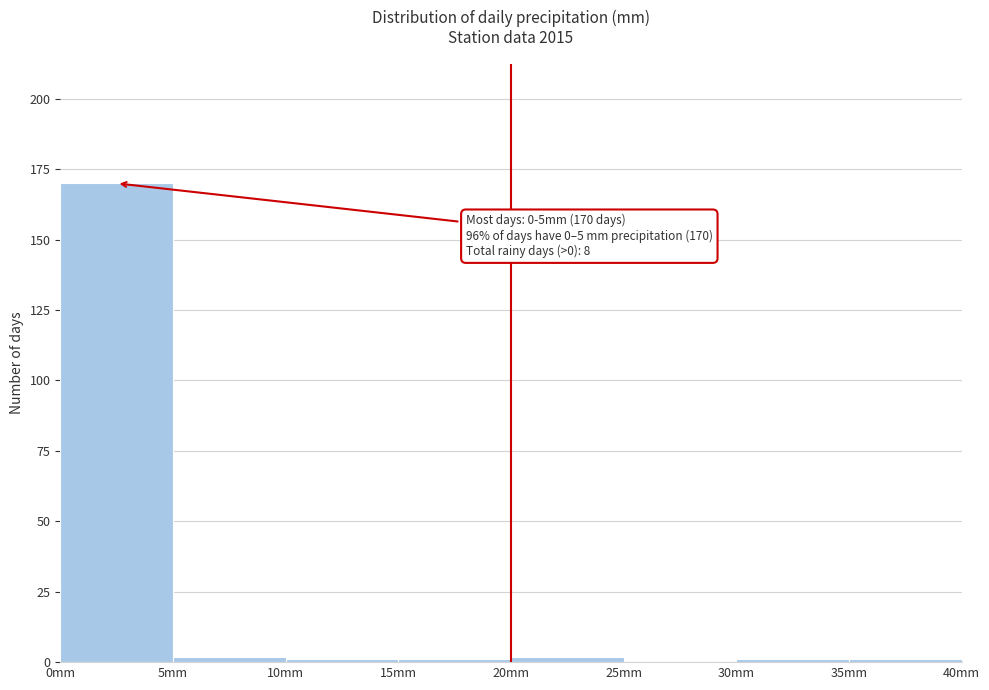

Which range on the x-axis has the tallest bar?

0 to 5